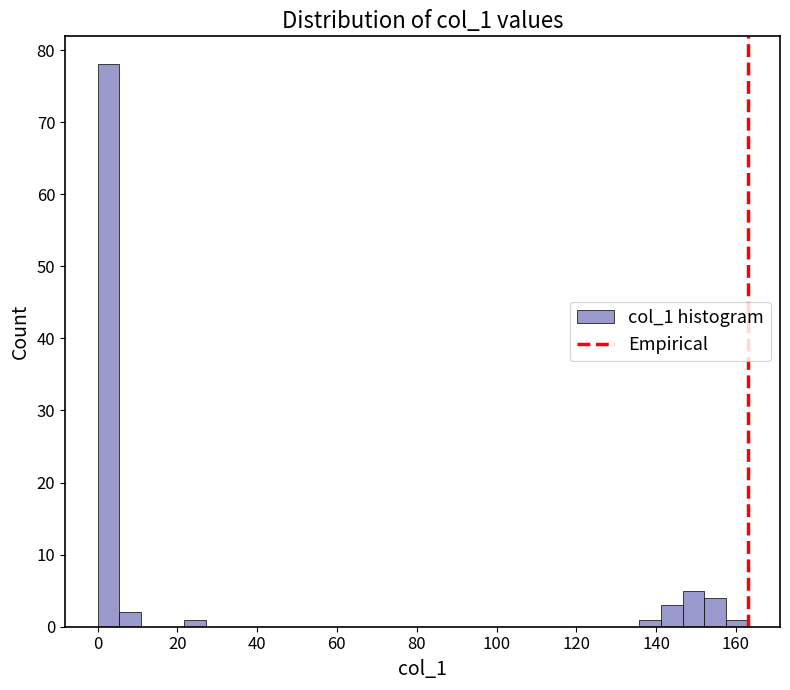

Read against the x-axis, roughly where is the centre of the tallest bar?

2